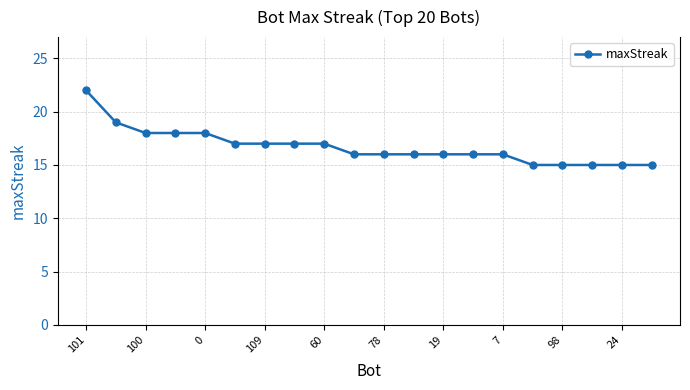

Reading left to right, transcribe all the data shown in this chart.

22	19	18	18	18	17	17	17	17	16	16	16	16	16	16	15	15	15	15	15